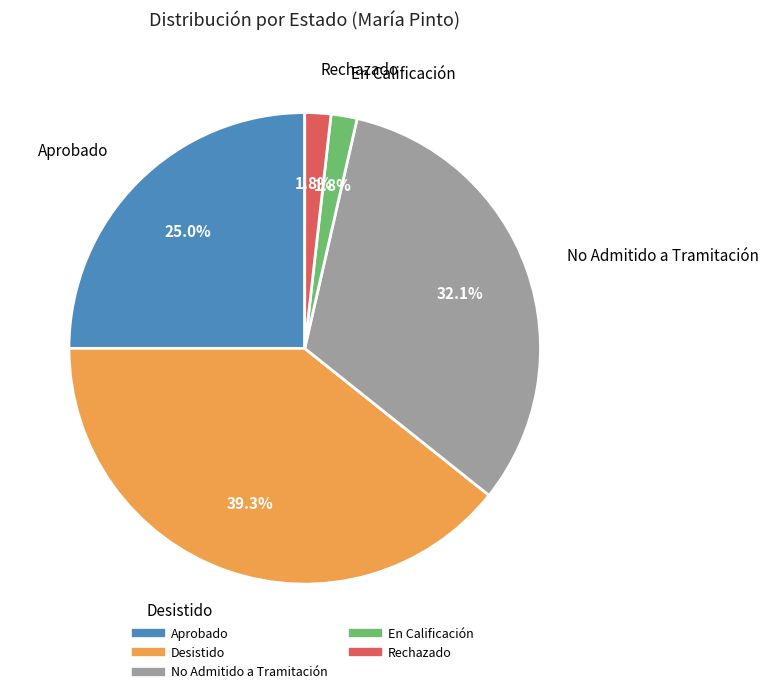

Is Aprobado the majority of the pie?

No